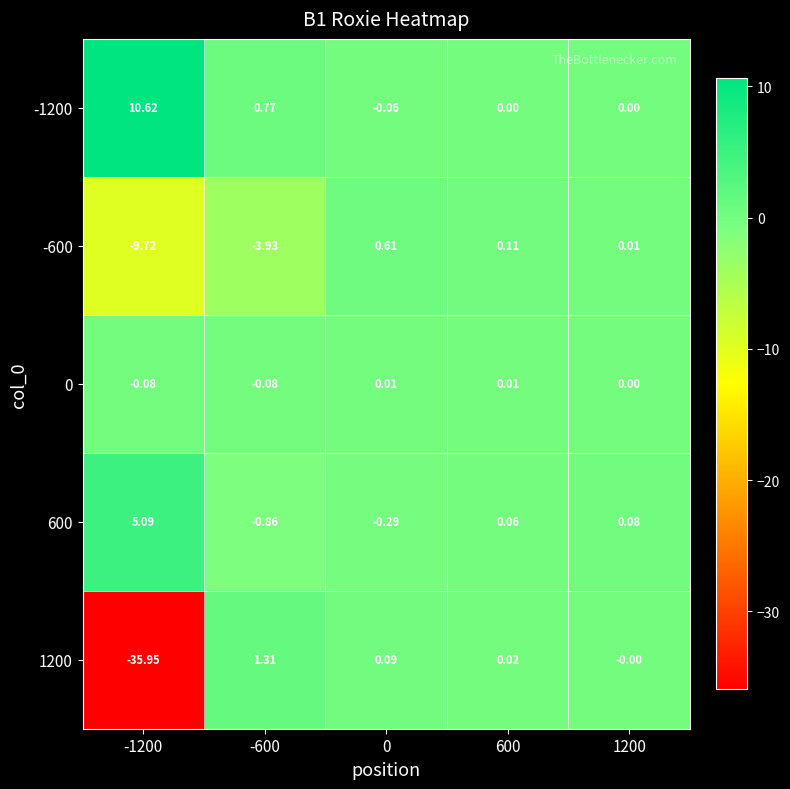

Is the value of 600 at 1200 greater than the value of 1200 at 0?

No